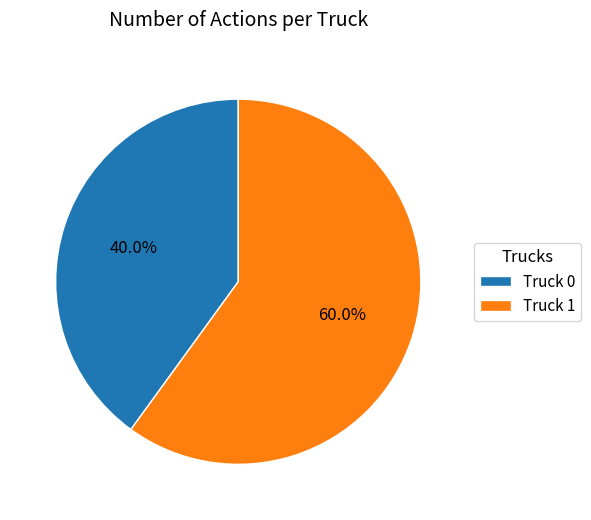

What is the smallest slice in the pie chart?

Truck 0